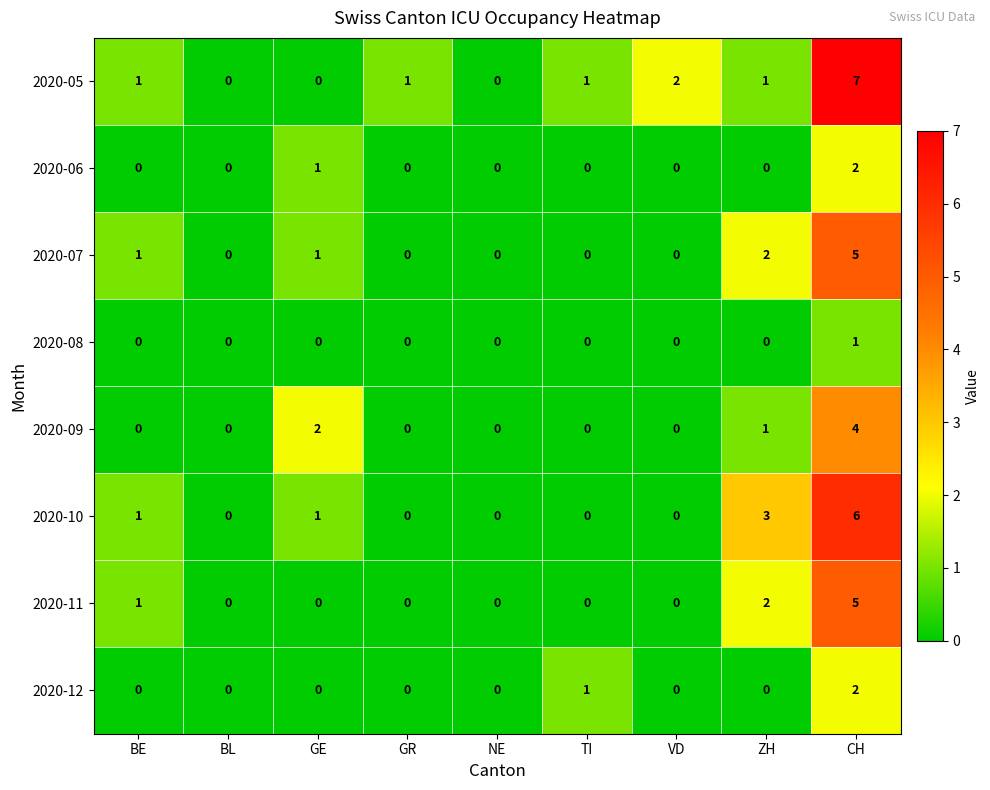

What is the maximum value shown in the chart?

7